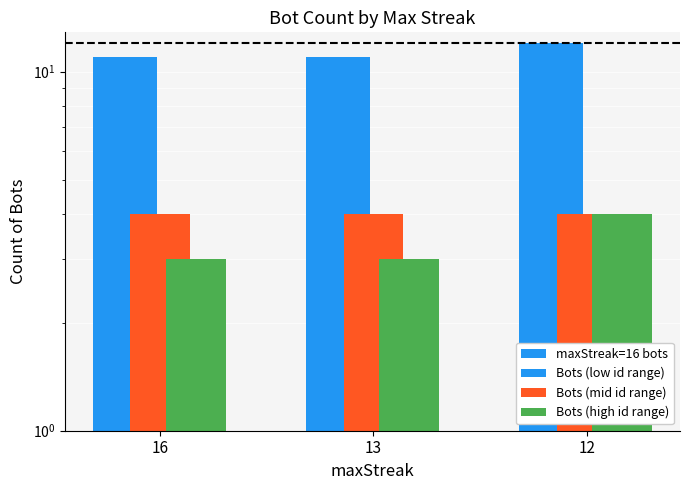

How many bars are there in total?

12